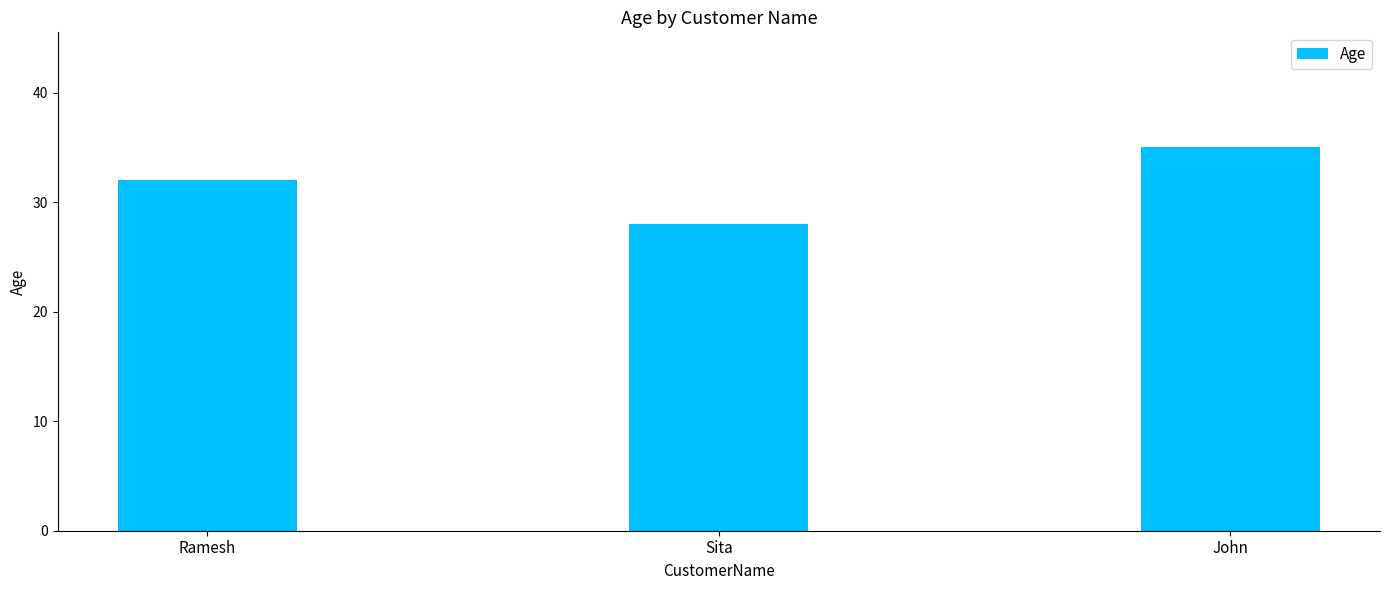

Between John and Ramesh, which is larger?

John